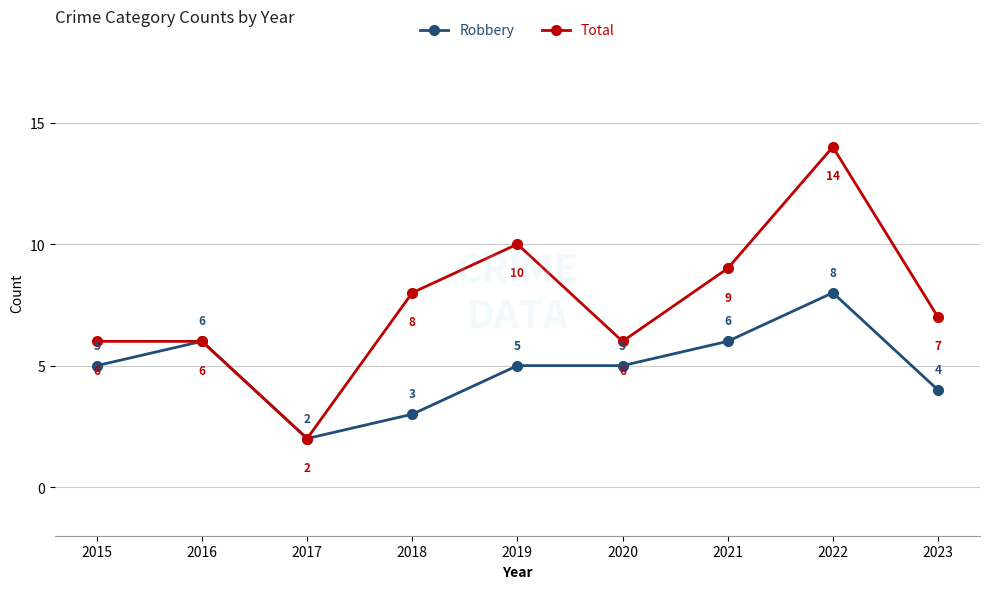

The value of Robbery at 2017 is 2. True or false?

True